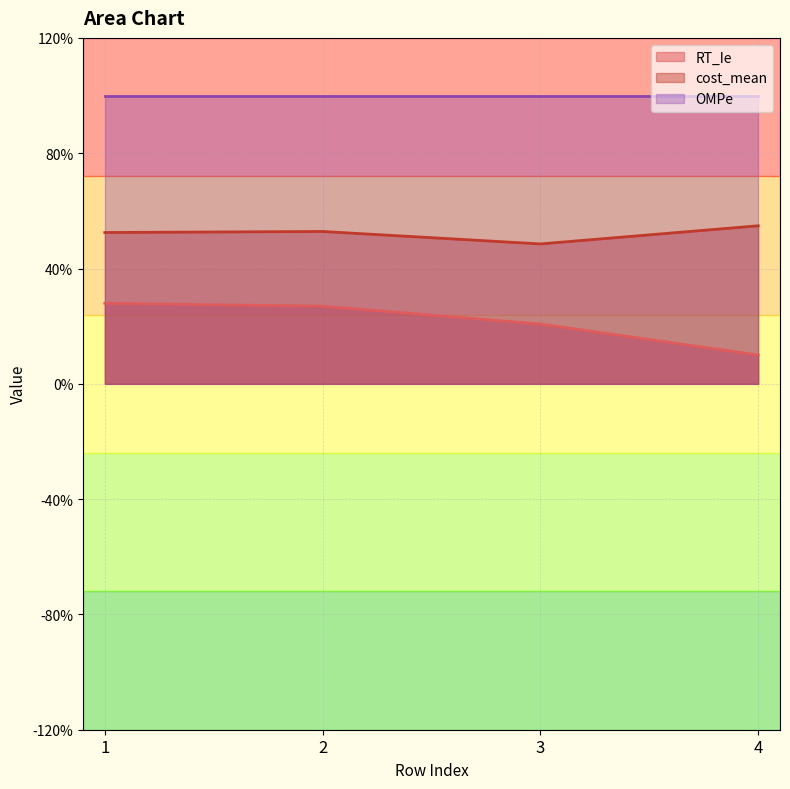

Does the chart have visible grid lines?

Yes